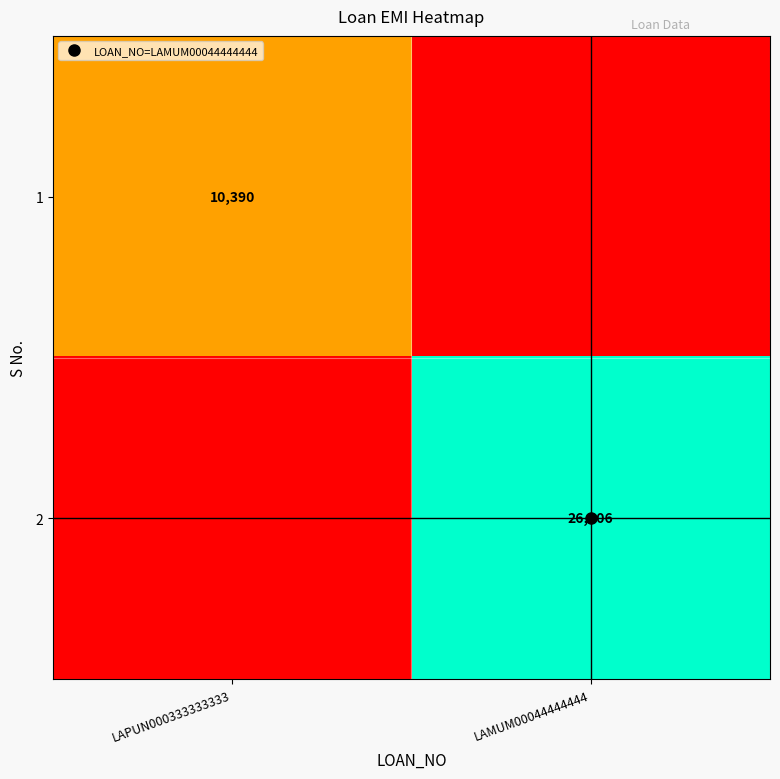

Which series has the largest range (max minus min)?

2